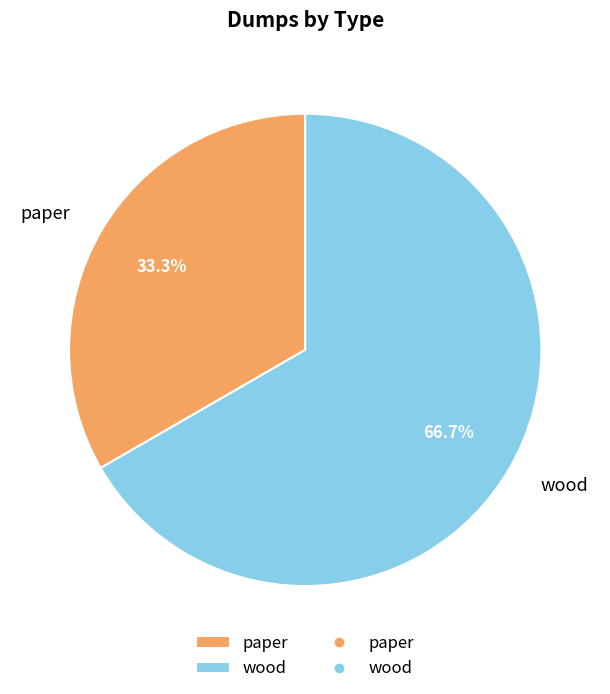

What portion of the pie excludes paper?

66.7%